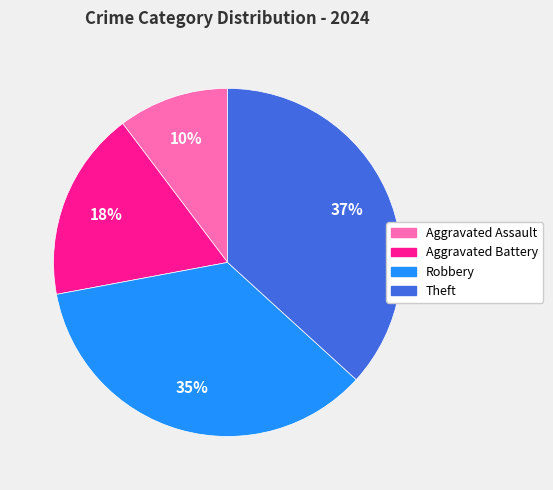

Is there any slice that represents more than half of the pie?

No